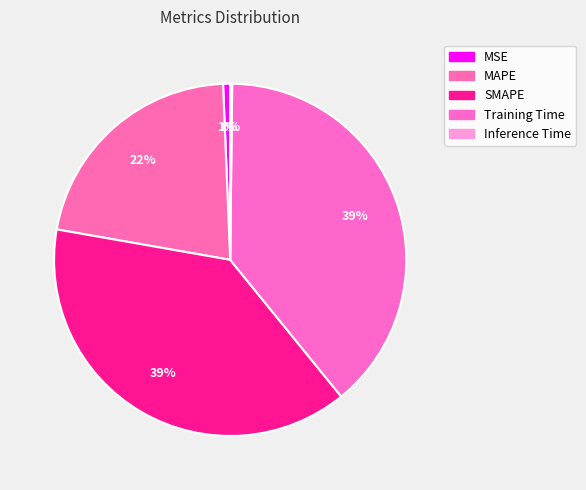

Rank the categories by value from lowest to highest.

Inference Time, MSE, MAPE, SMAPE, Training Time